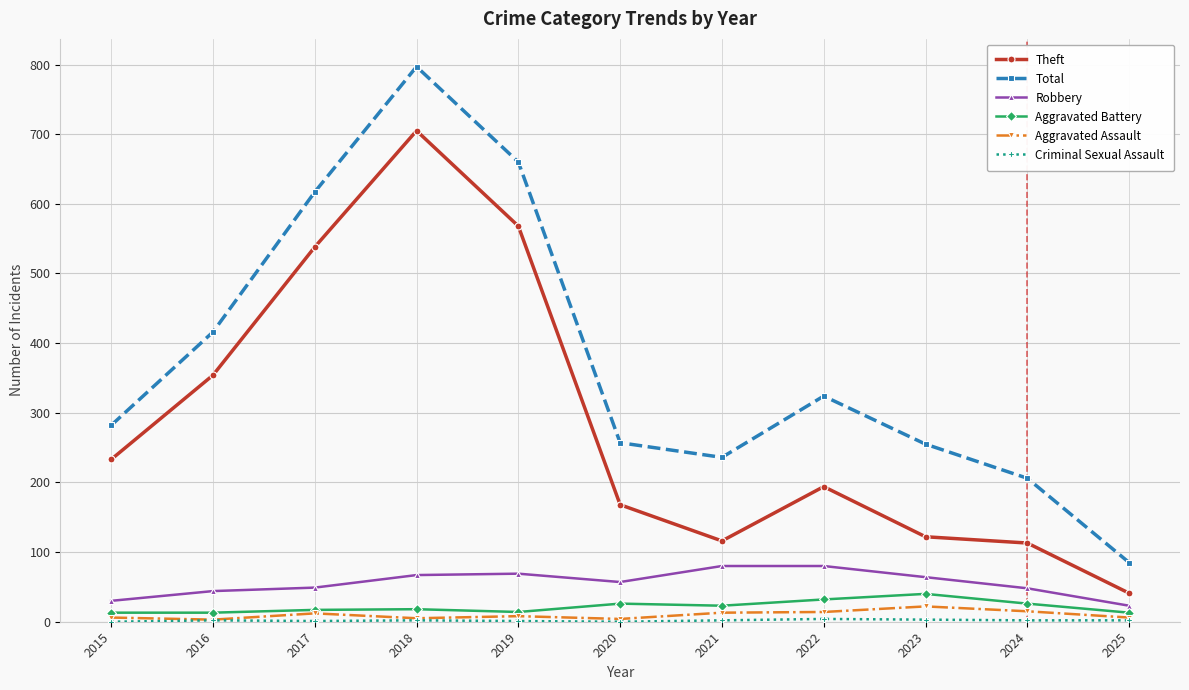

How many data points does each series have?

11